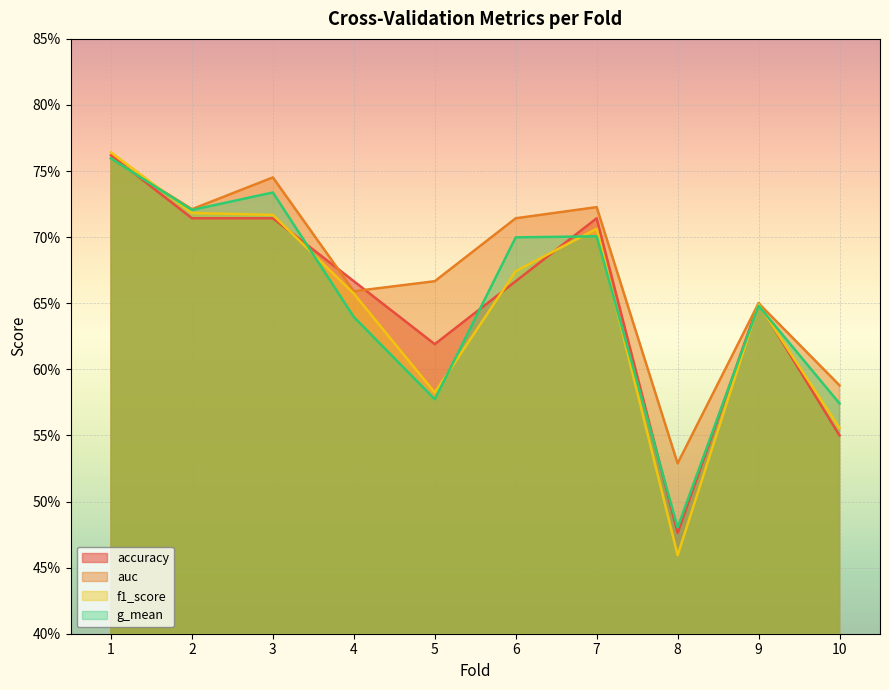

Does the chart display data point markers on the line(s)?

No